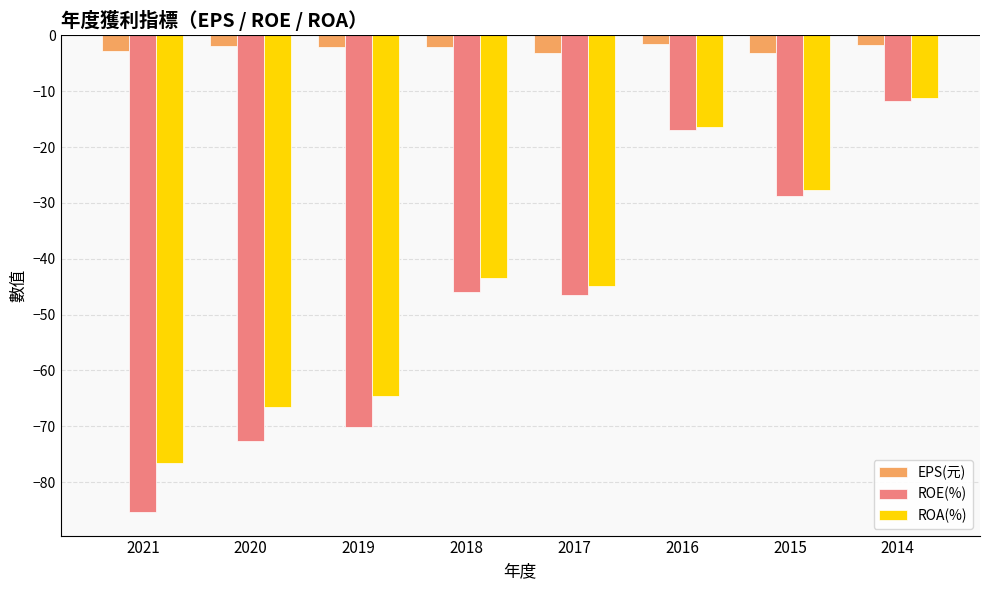

What is the difference between the maximum and minimum values in the ROA(%) series?

65.2